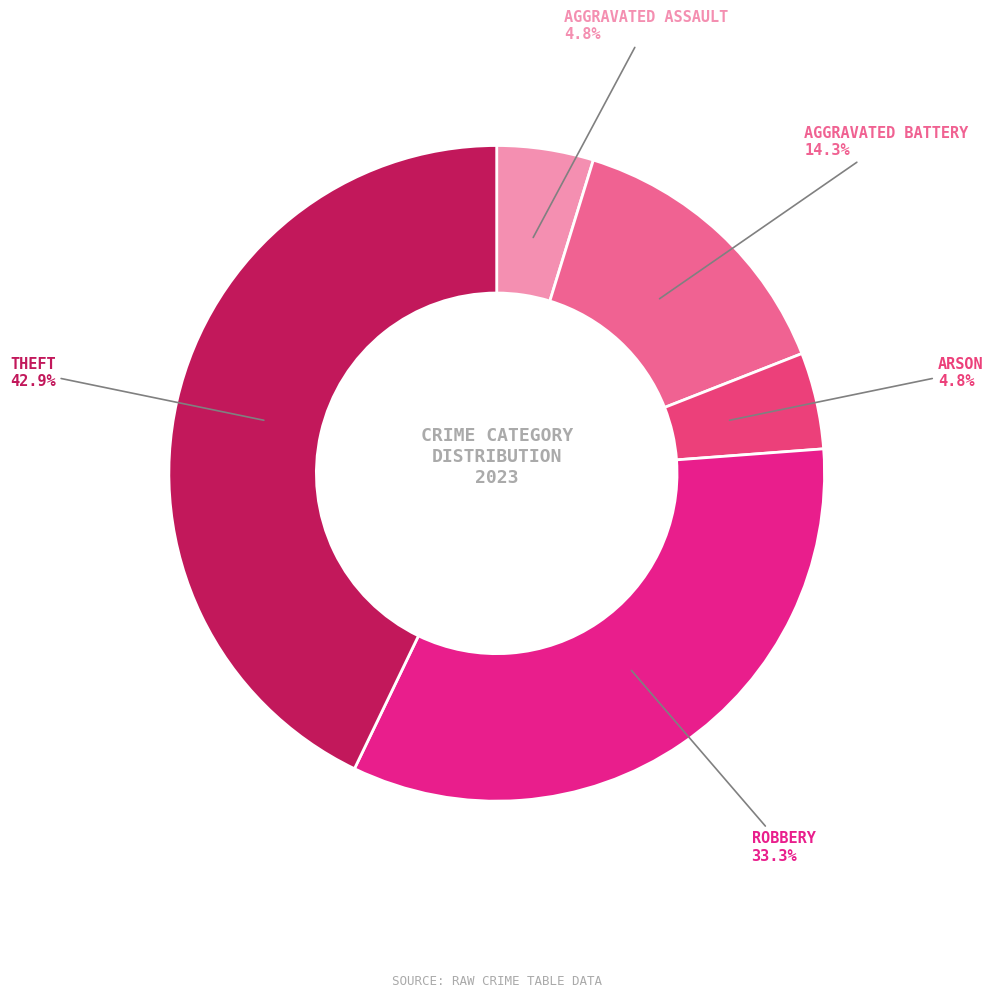

How many segments does this pie chart have?

5